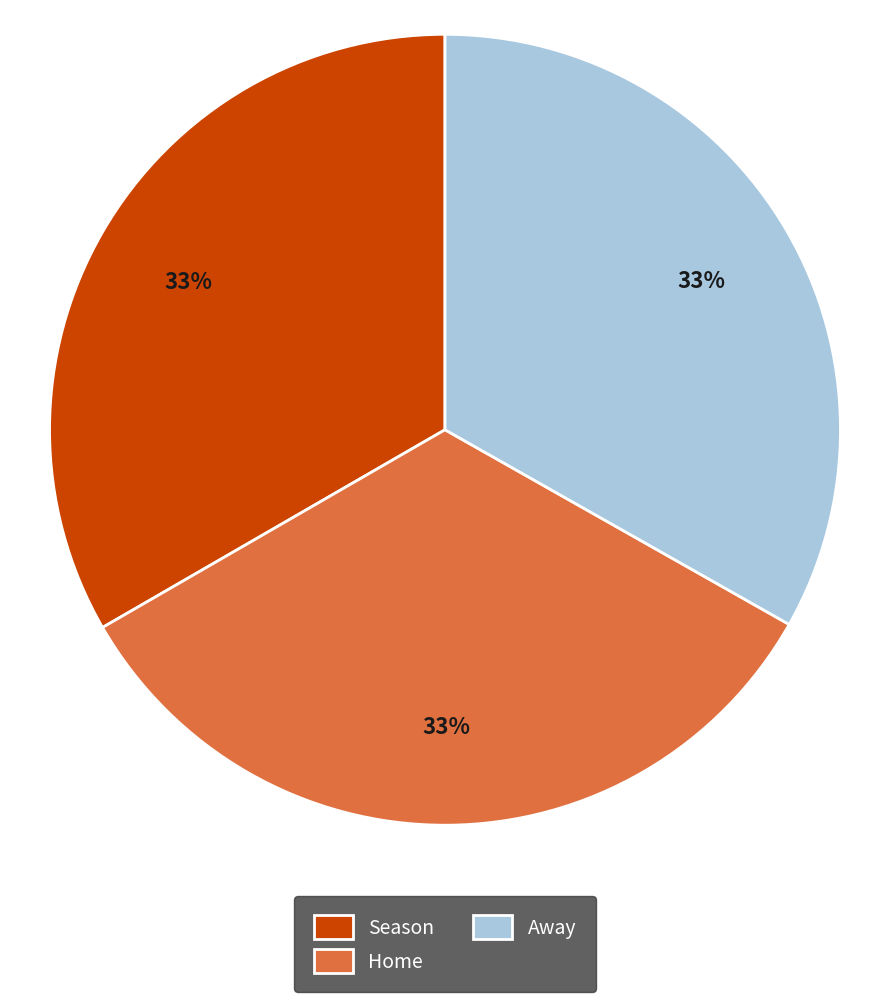

Is there a majority slice in this chart?

No